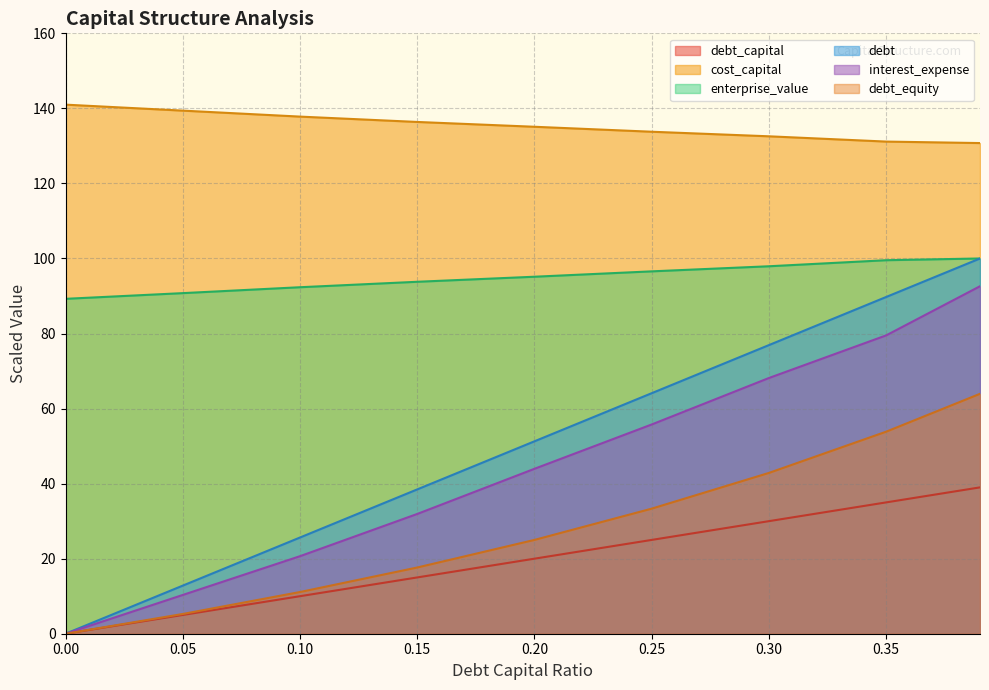

What is the difference between the maximum and minimum values in the debt_equity series?

63.9